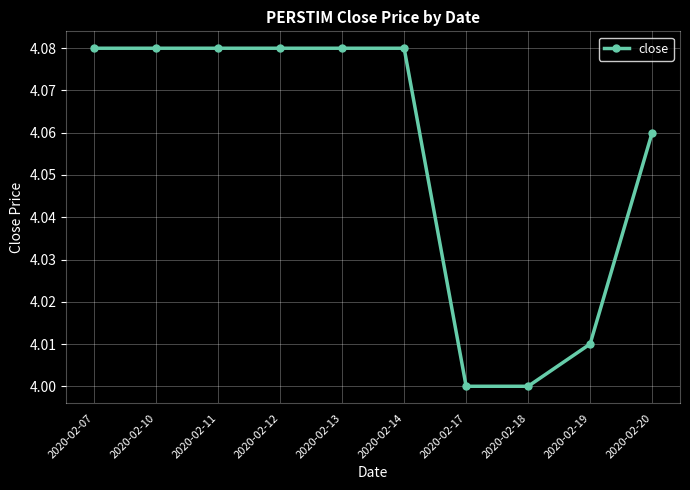

What is the sum of the values at 2020-02-11 and 2020-02-13?

8.2